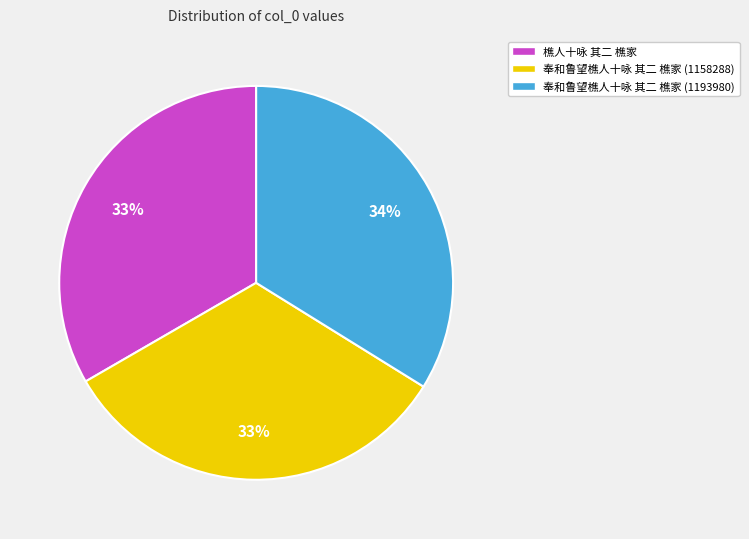

How many slices are in this pie chart?

3